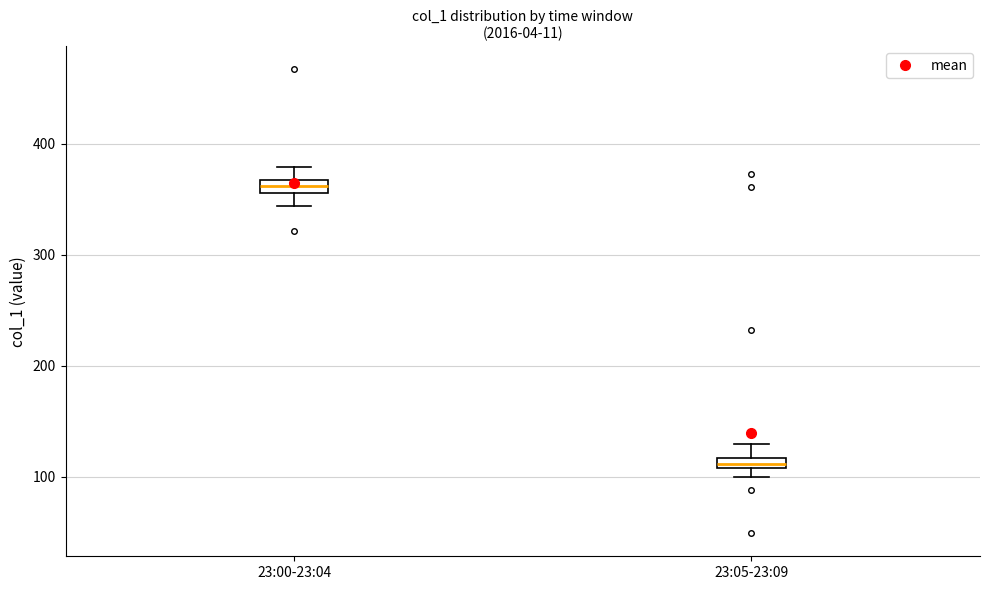

Which box's median line is the highest?

23:00-23:04